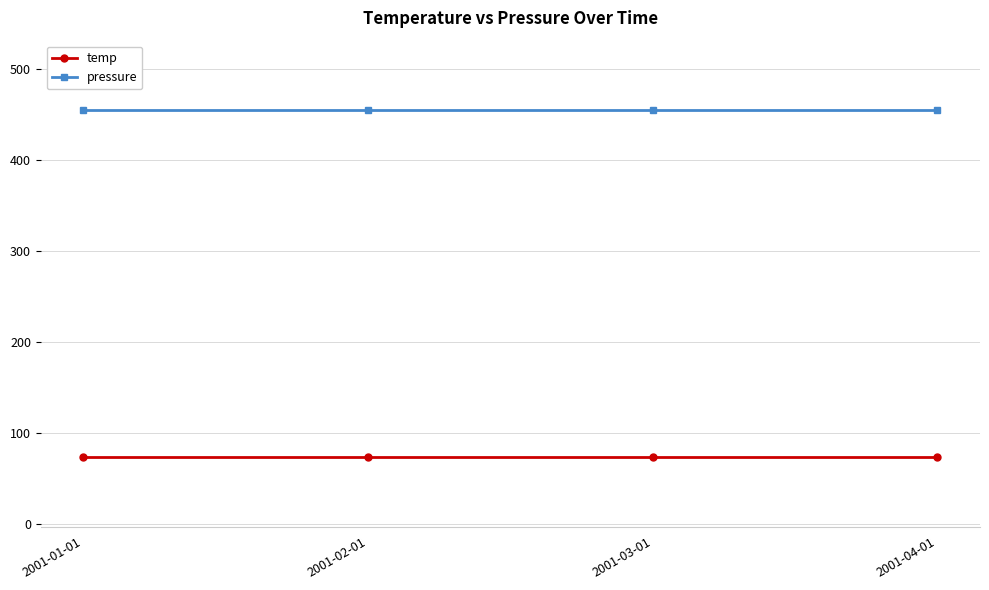

Is the value of pressure at 2001-04-01 greater than the value of temp at 2001-01-01?

Yes